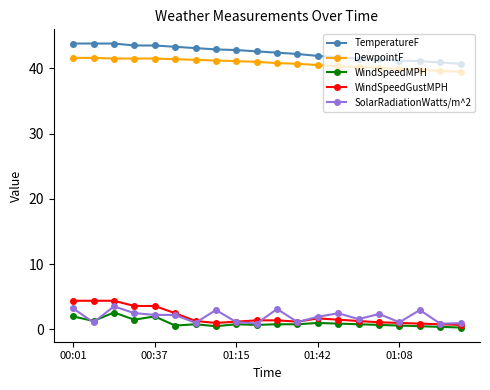

True or false: DewpointF and WindSpeedMPH cross at least once.

False